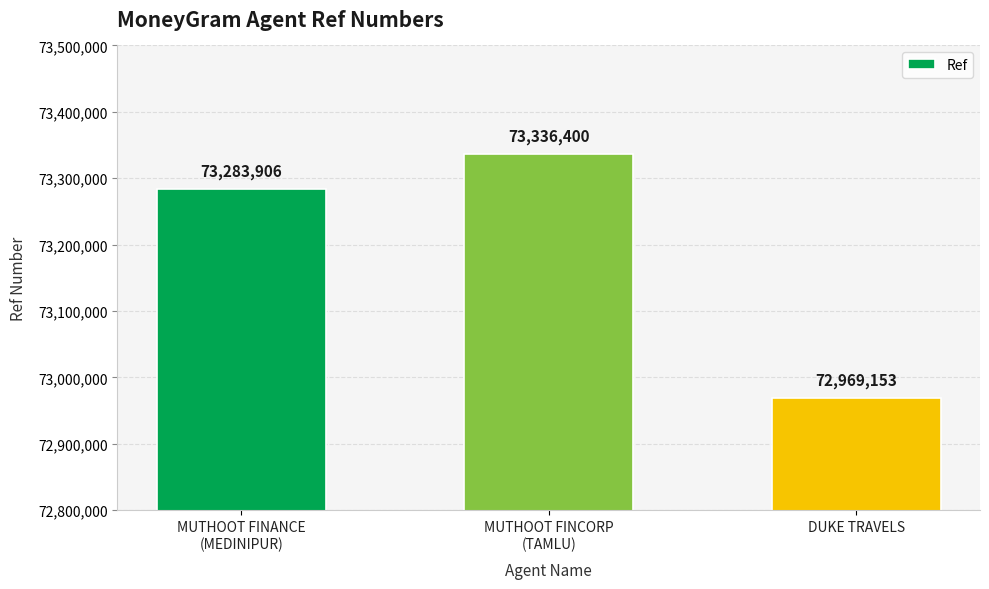

Reading left to right, transcribe all the data shown in this chart.

73283906	73336400	72969153